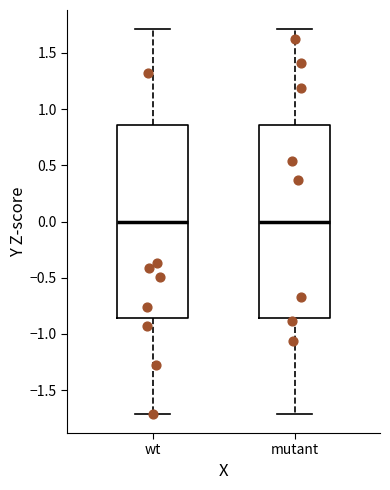

Reading left to right, read every box against the y-axis: the position of its median line, the range the box covers, and the ends of its whiskers. The values are not printed on the chart, so give them approximately, as read against the axis.

wt: median 0.00, box -0.85 to 0.85, whiskers -1.70 to 1.70
mutant: median 0.00, box -0.85 to 0.85, whiskers -1.70 to 1.70